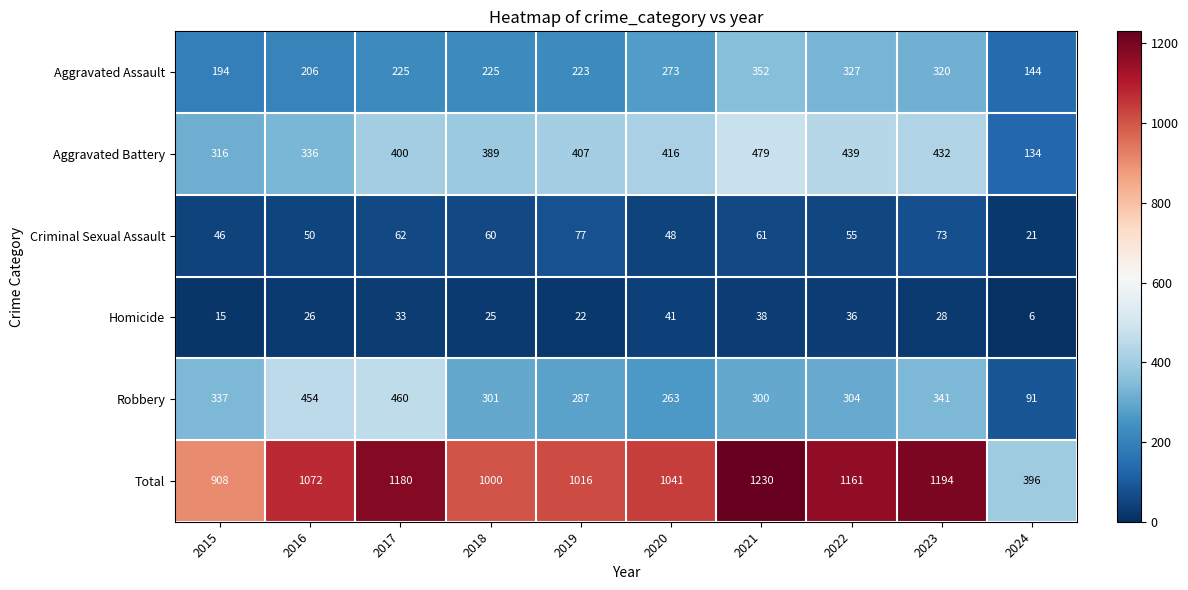

What is the minimum value shown in the chart?

6